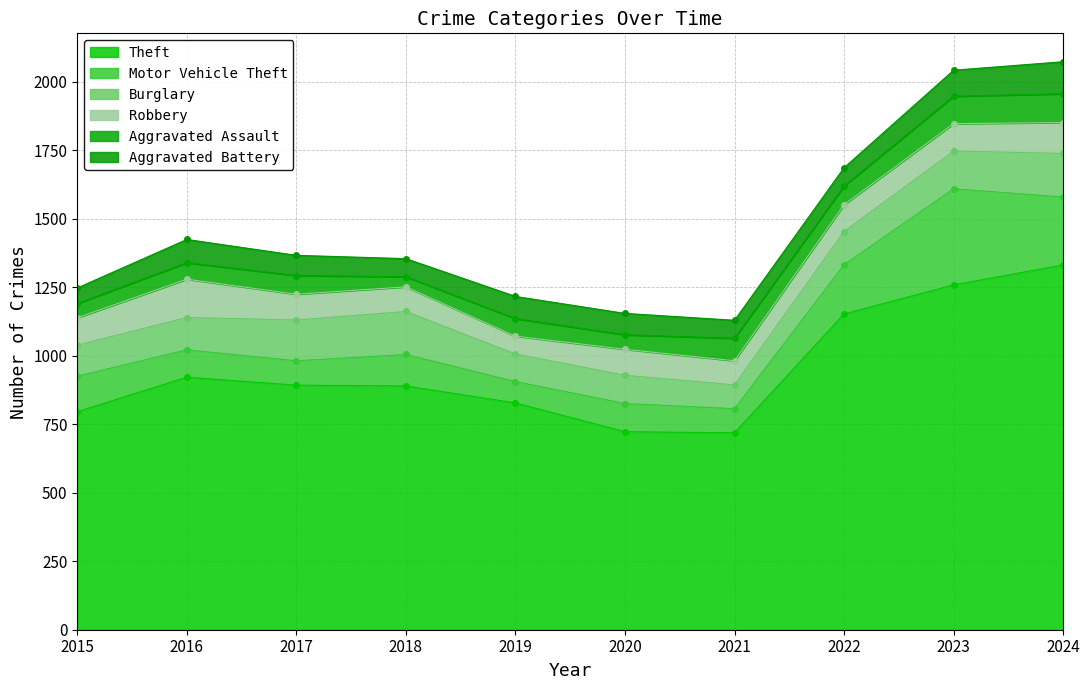

Which series has the widest spread of values?

Theft